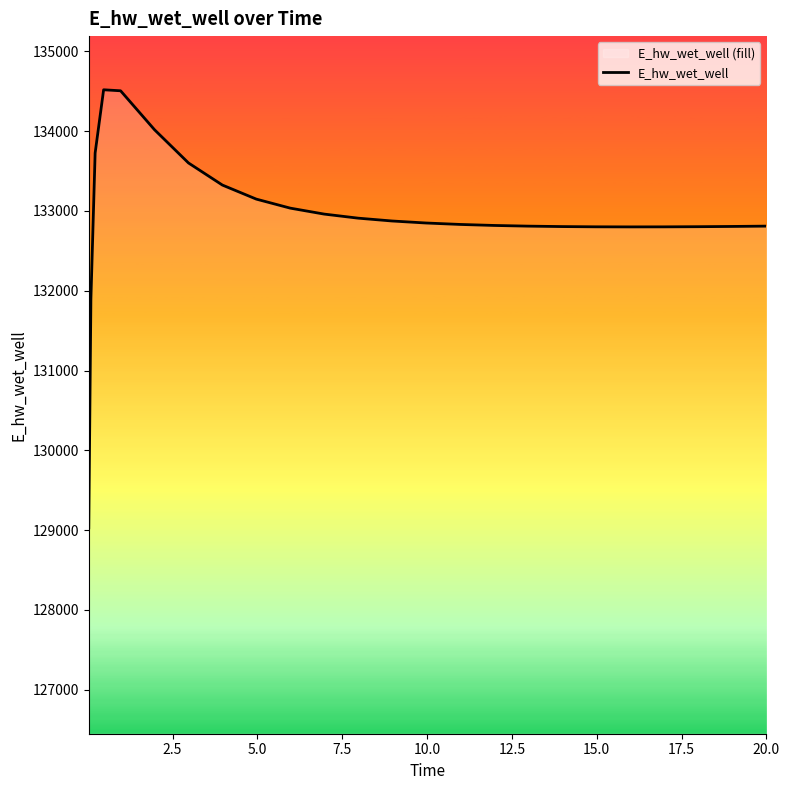

What is the difference between the maximum and minimum values?

5489.3